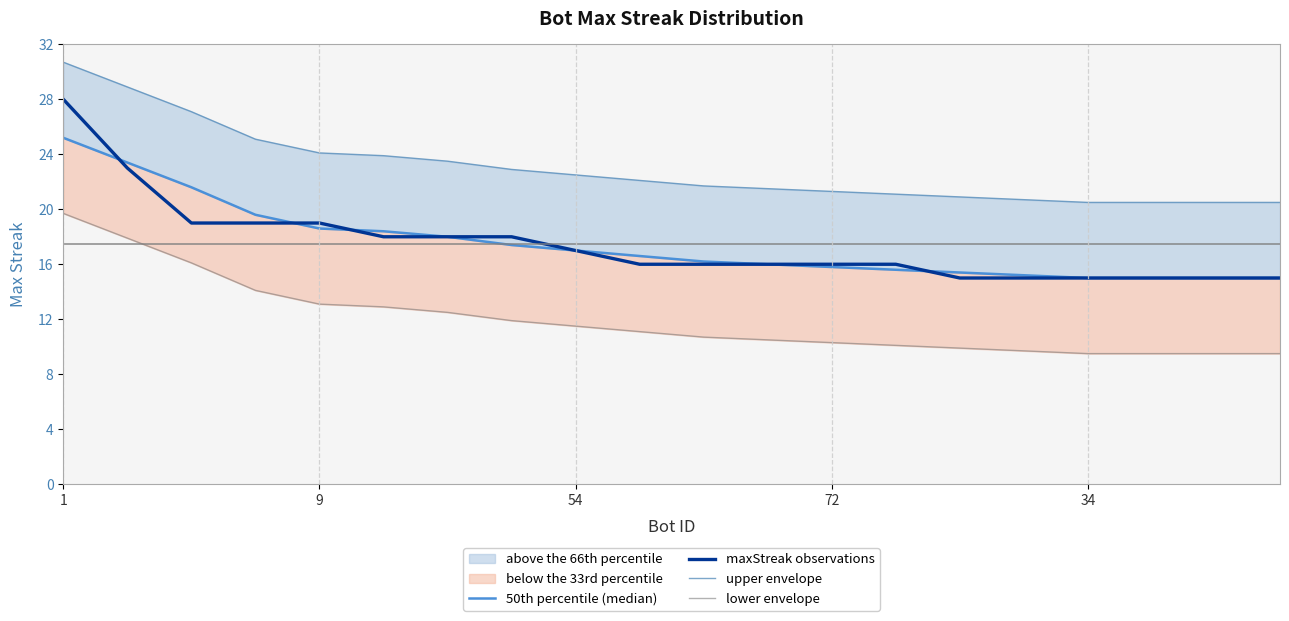

Reading left to right, transcribe all the data shown in this chart.

50th percentile (median): 25.2	23.4	21.6	19.6	18.6	18.4	18.0	17.4	17.0	16.6	16.2	16.0	15.8	15.6	15.4	15.2	15.0	15.0	15.0	15.0
maxStreak observations: 28.0	23.0	19.0	19.0	19.0	18.0	18.0	18.0	17.0	16.0	16.0	16.0	16.0	16.0	15.0	15.0	15.0	15.0	15.0	15.0
upper envelope: 30.7	28.9	27.1	25.1	24.1	23.9	23.5	22.9	22.5	22.1	21.7	21.5	21.3	21.1	20.9	20.7	20.5	20.5	20.5	20.5
lower envelope: 19.7	17.9	16.1	14.1	13.1	12.9	12.5	11.9	11.5	11.1	10.7	10.5	10.3	10.1	9.9	9.7	9.5	9.5	9.5	9.5